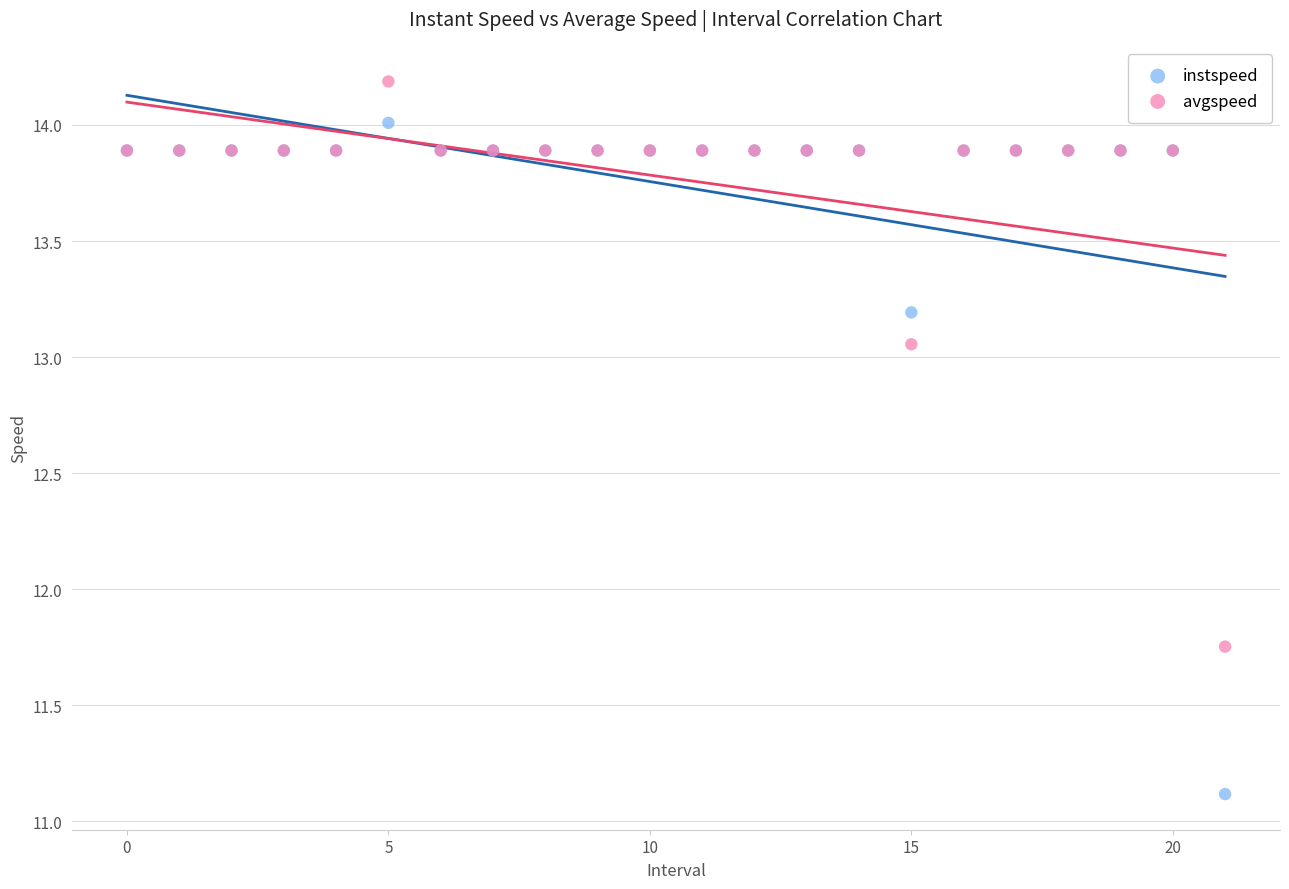

In the instspeed series, what Y value is closest to 12?

11.1